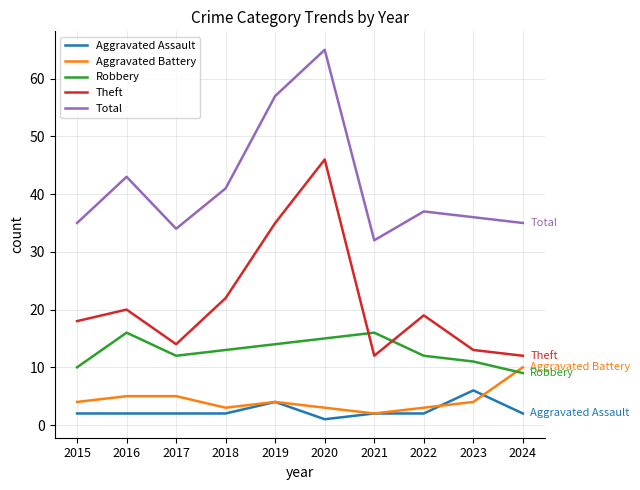

What is the difference between the maximum and second lowest values in the Total series?

31